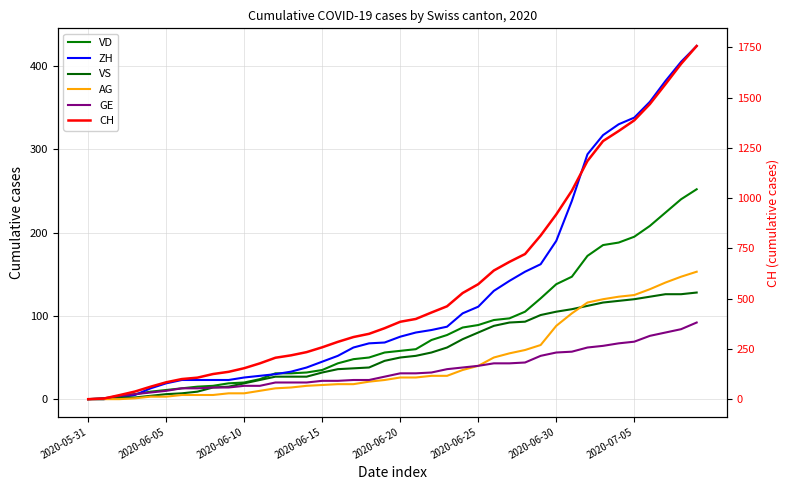

True or false: VS has more than 0 points higher than both neighbors.

False